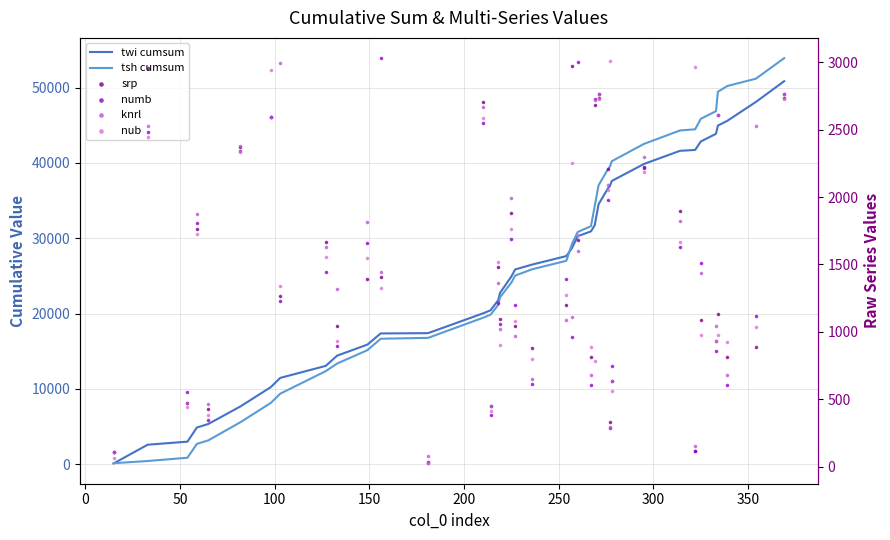

What are all the series names shown in the legend?

twi cumsum, tsh cumsum, srp, numb, knrl, nub